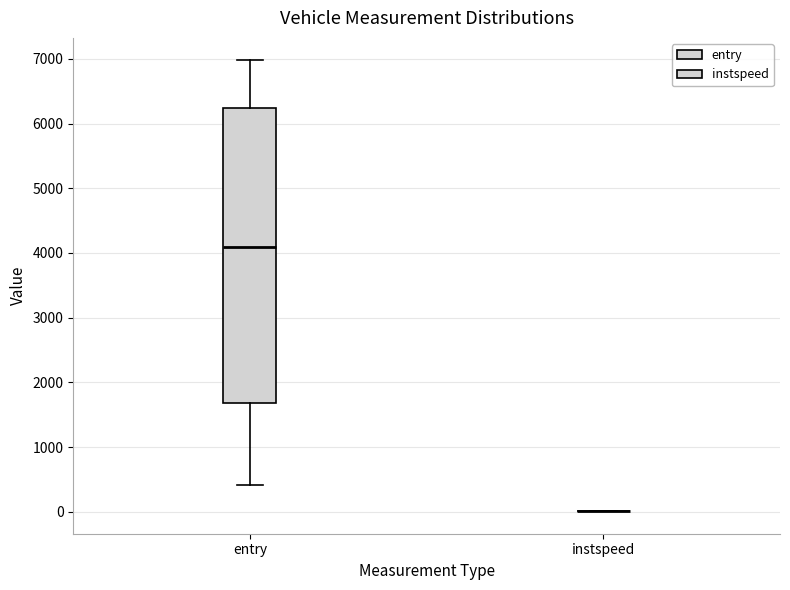

Comparing the boxes themselves (not the whiskers), which one is the tallest?

entry